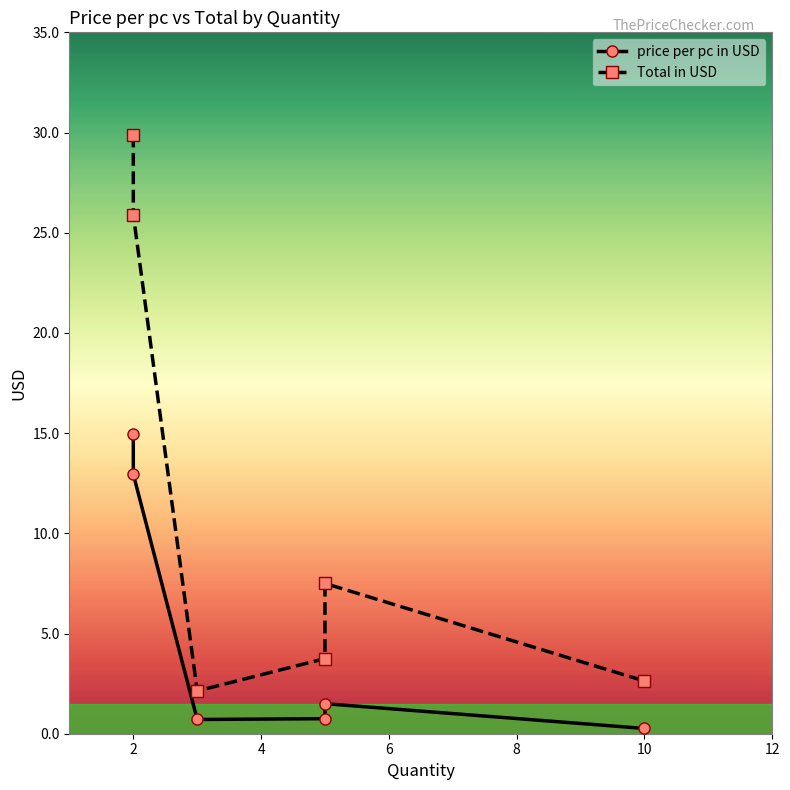

What are all the series names shown in the legend?

price per pc in USD, Total in USD